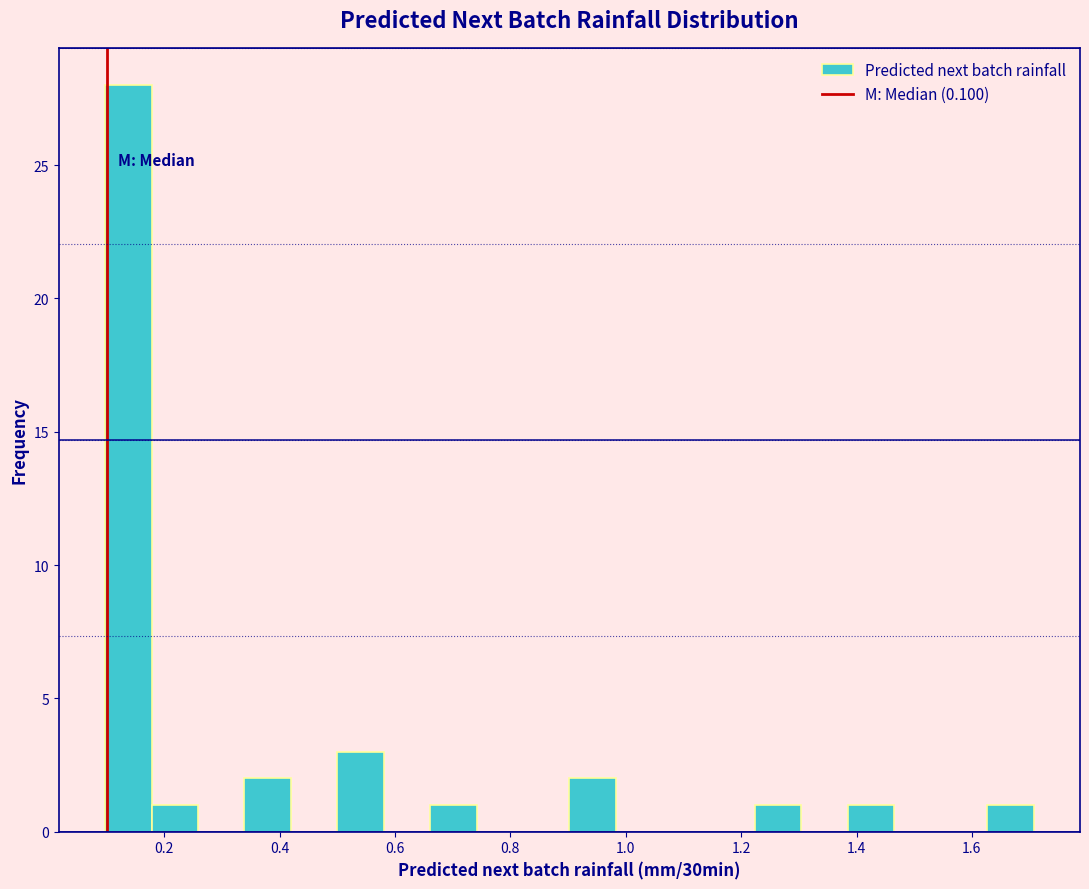

How tall is the bar that spans 1.62 to 1.70 on the x-axis? Neither the bar edges nor the heights are printed on the chart, so give them approximately, as read against the axes.

1